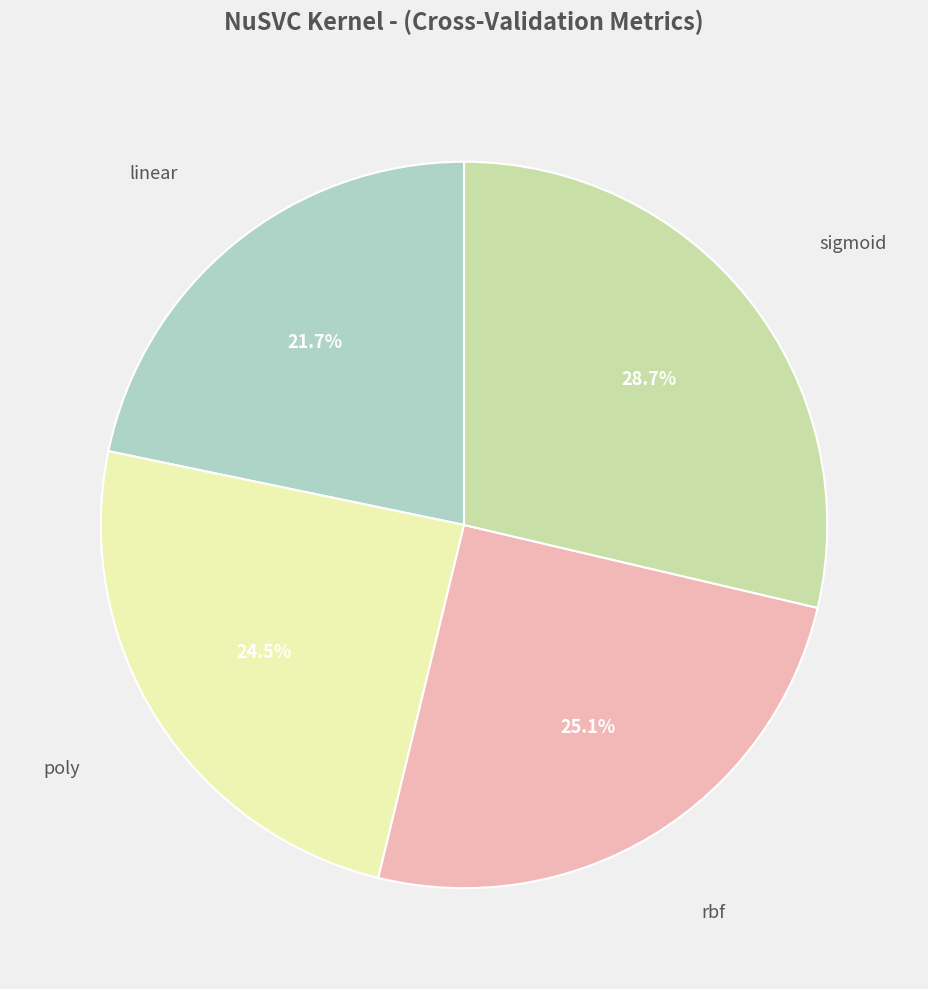

Is there a majority slice in this chart?

No